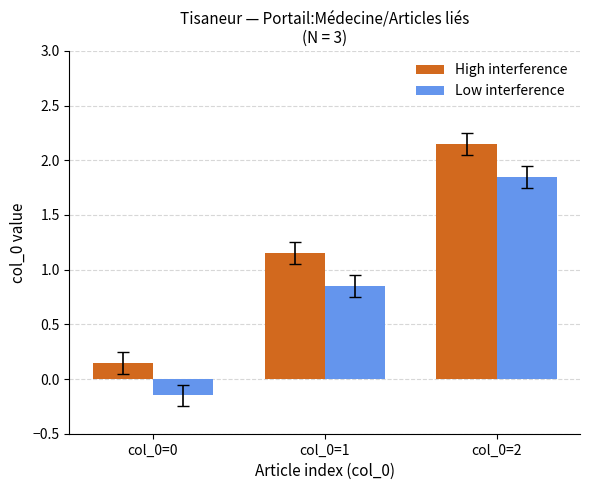

What is the spread (max minus min) of values at col_0=2?

0.3